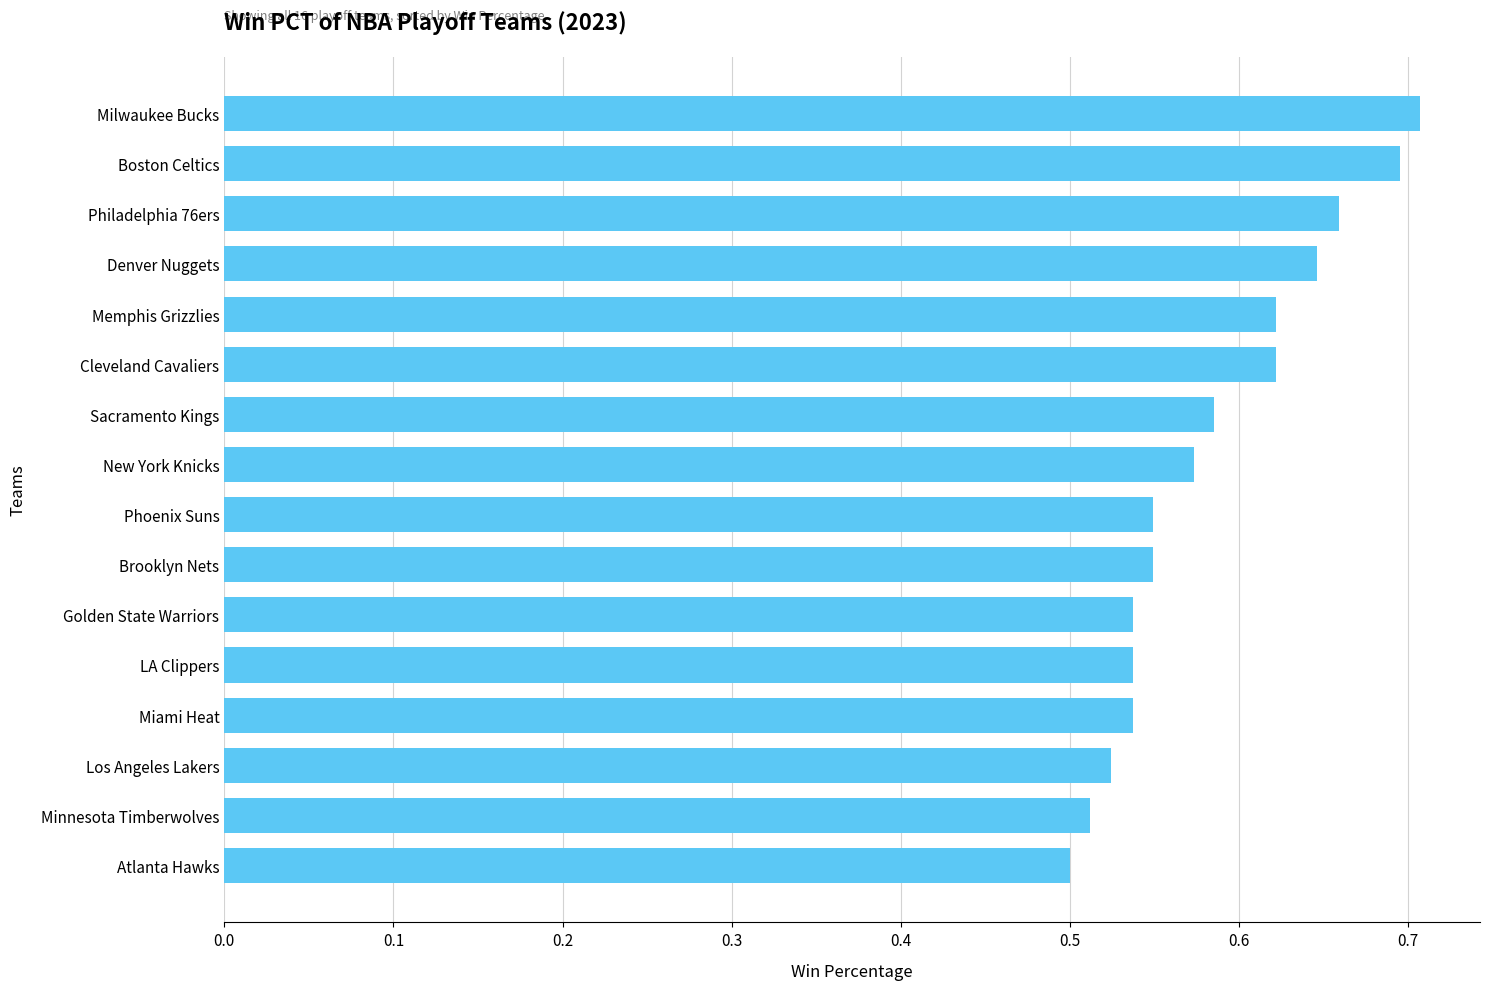

How many distinct data groups are displayed?

1